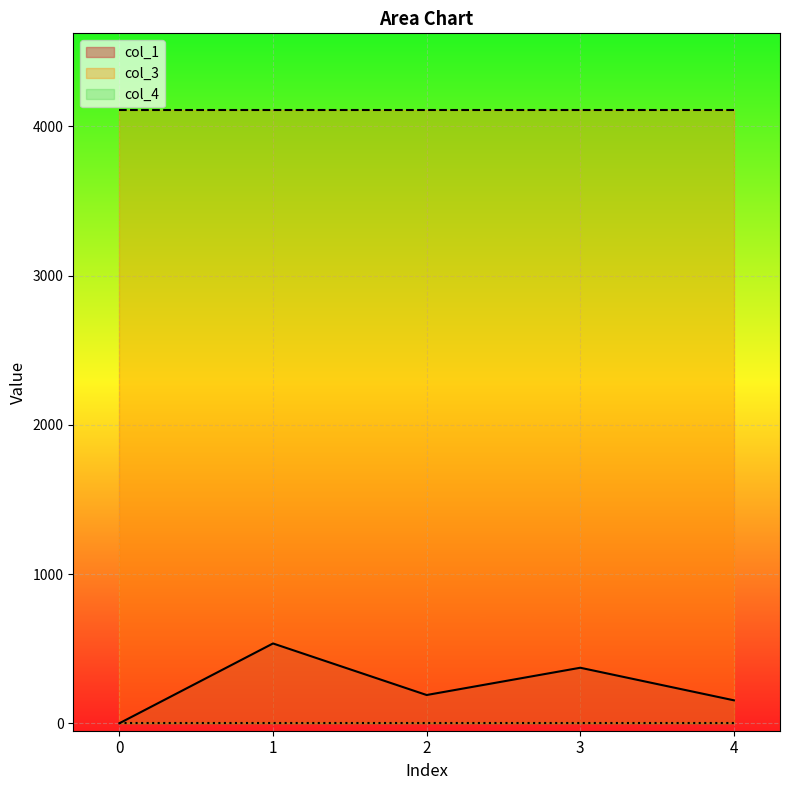

The col_1 series shows 345.0 at 1. True or false?

False